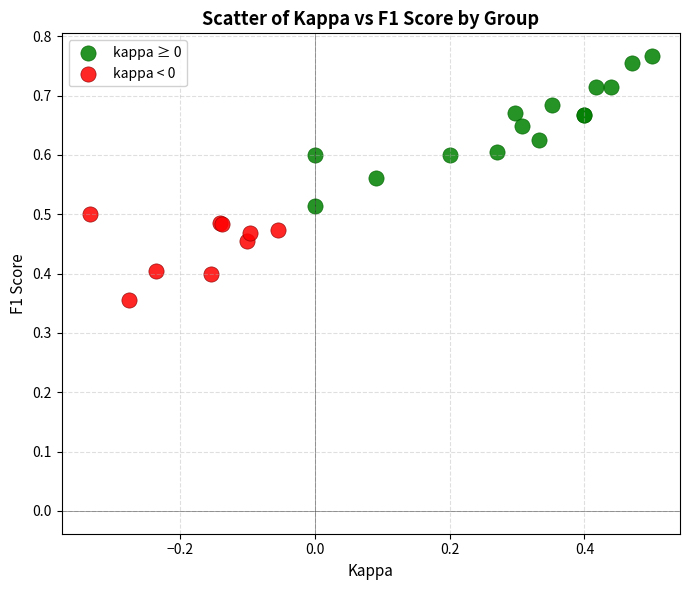

Which series reaches the minimum Y coordinate?

kappa < 0